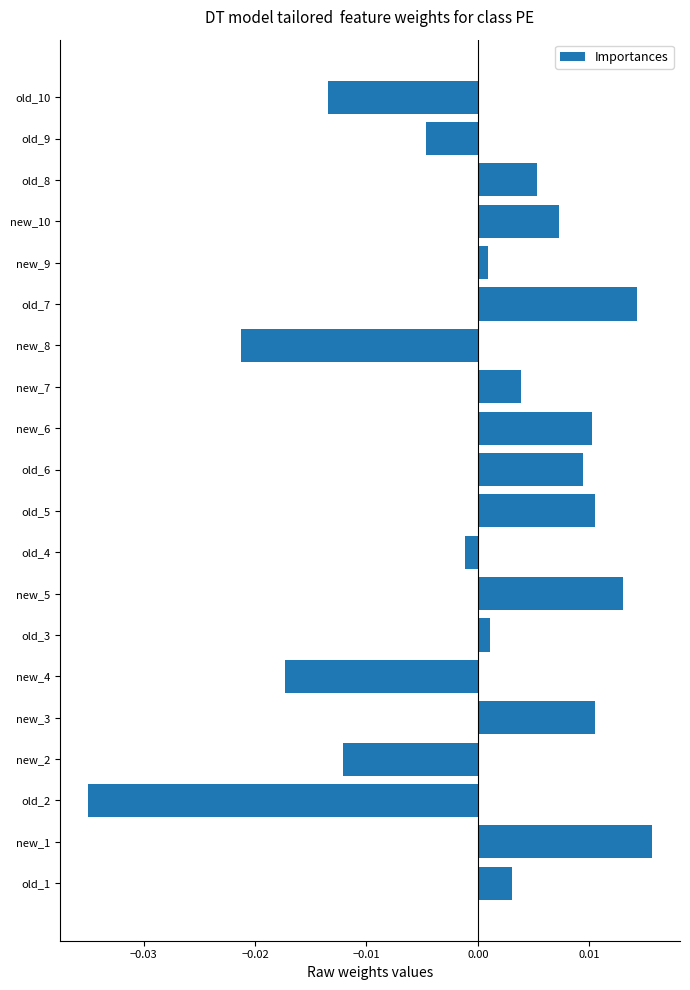

Which category has the highest value across all series?

new_1